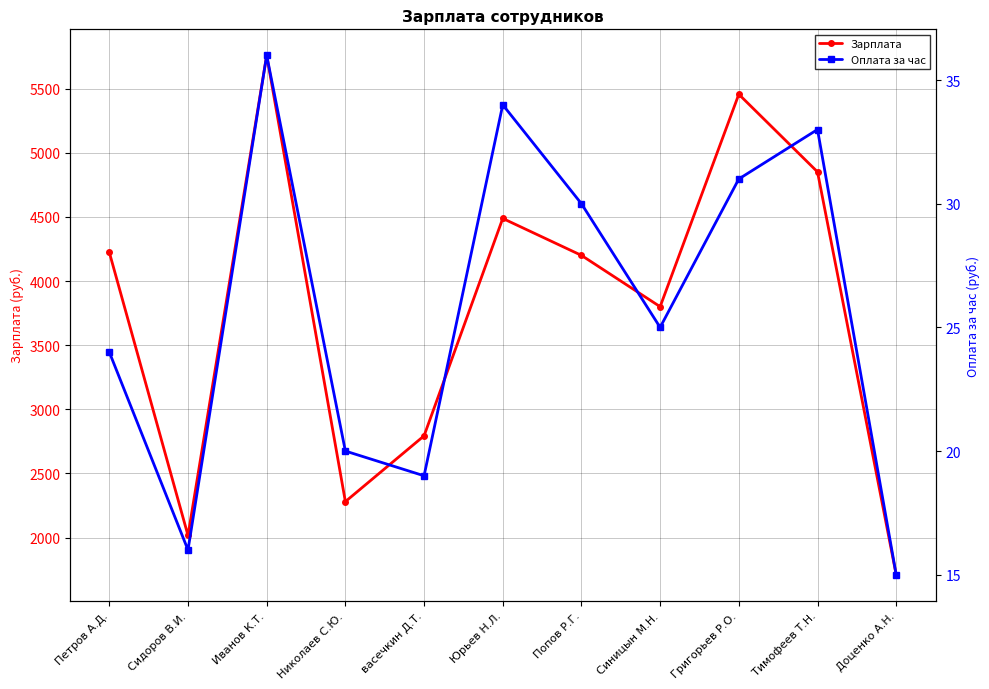

List the series in order of their peak value, highest first.

Зарплата, Оплата за час